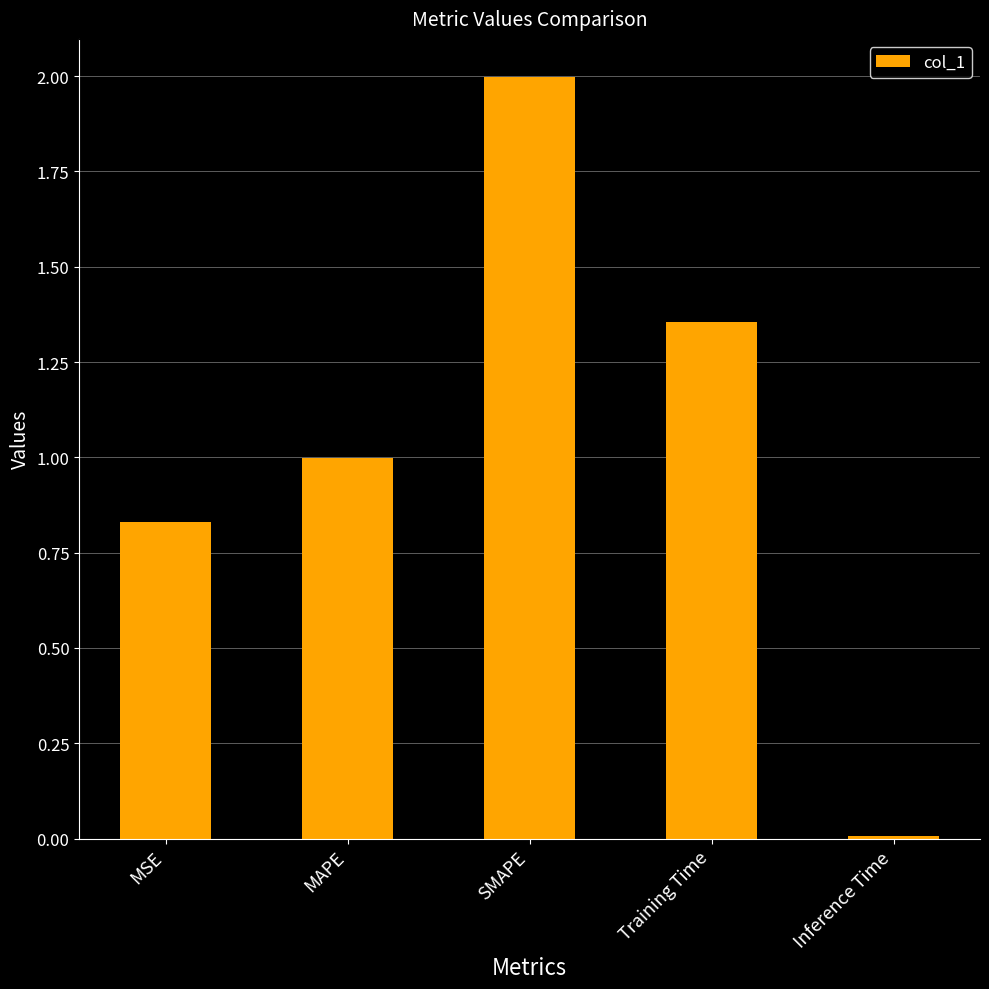

What is the label of the 4th bar from the left?

Training Time